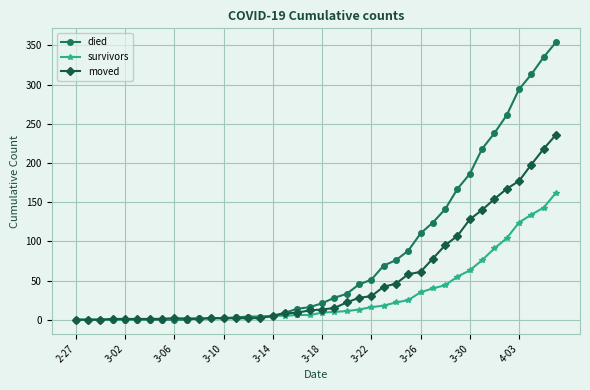

How many categories are shown in the chart?

40